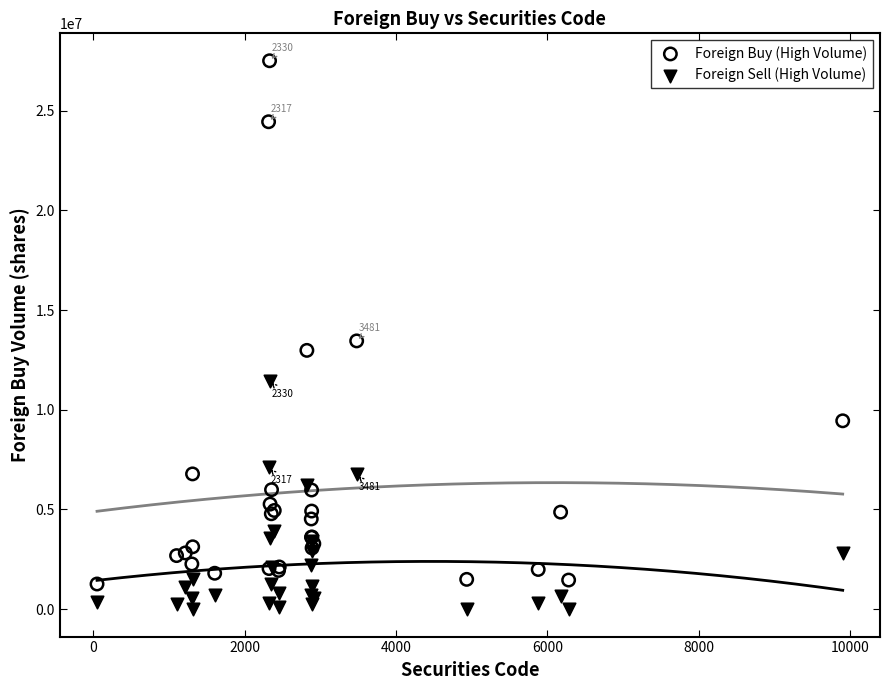

Which series has the widest spread of Y values?

Foreign Buy (High Volume)